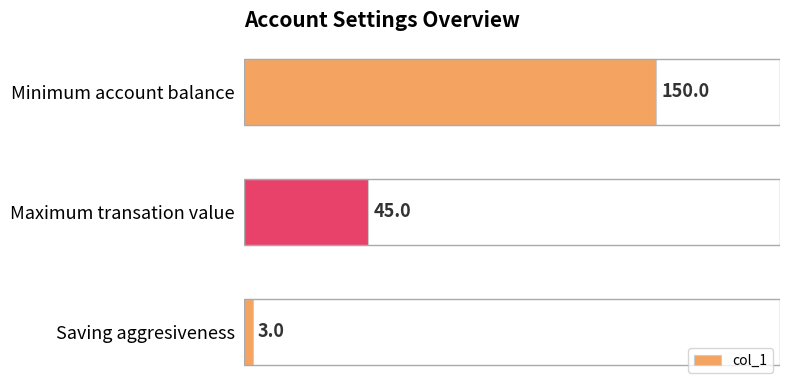

The chart shows a value of 66 at Maximum transation value. True or false?

False